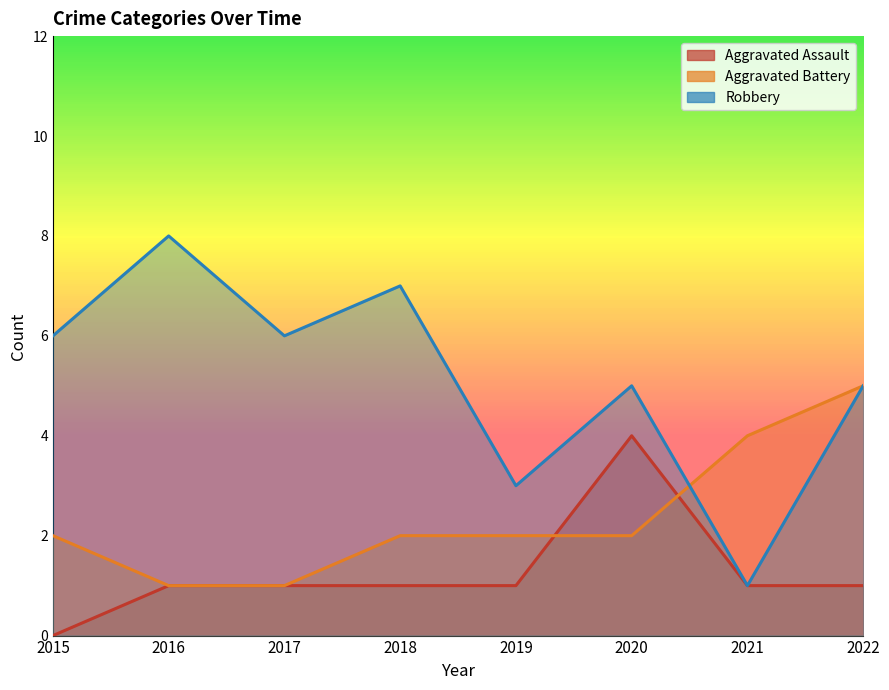

True or false: Aggravated Assault has a value of 1 at 2017.

True